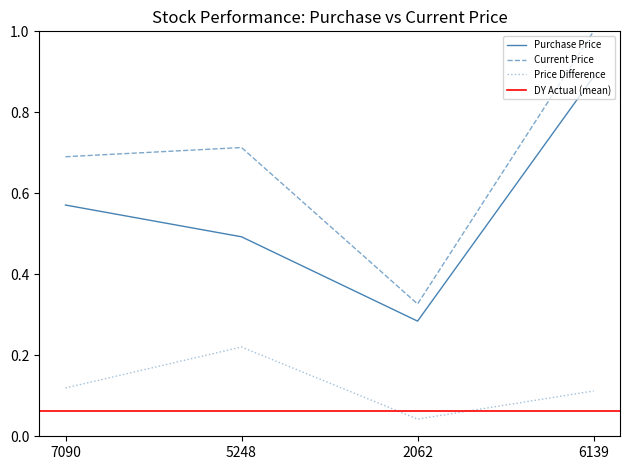

At which category is the sum across all series the highest?

6139